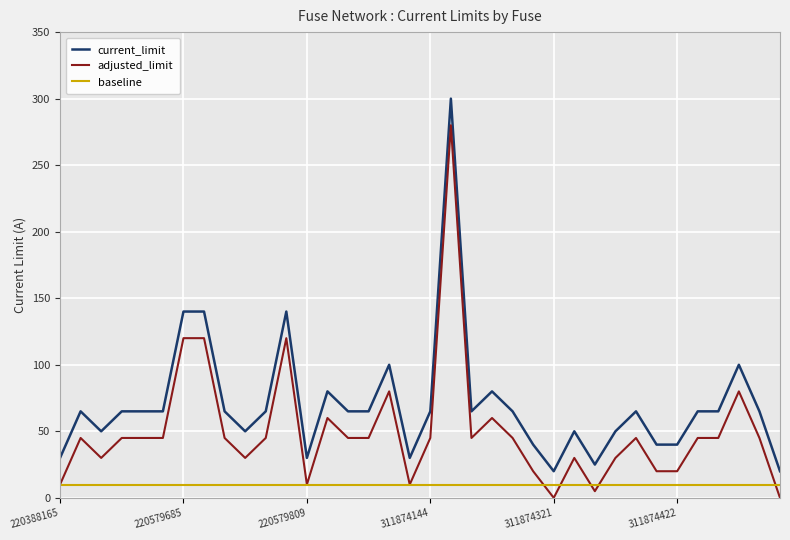

True or false: current_limit has more than 0 interior local peaks.

True